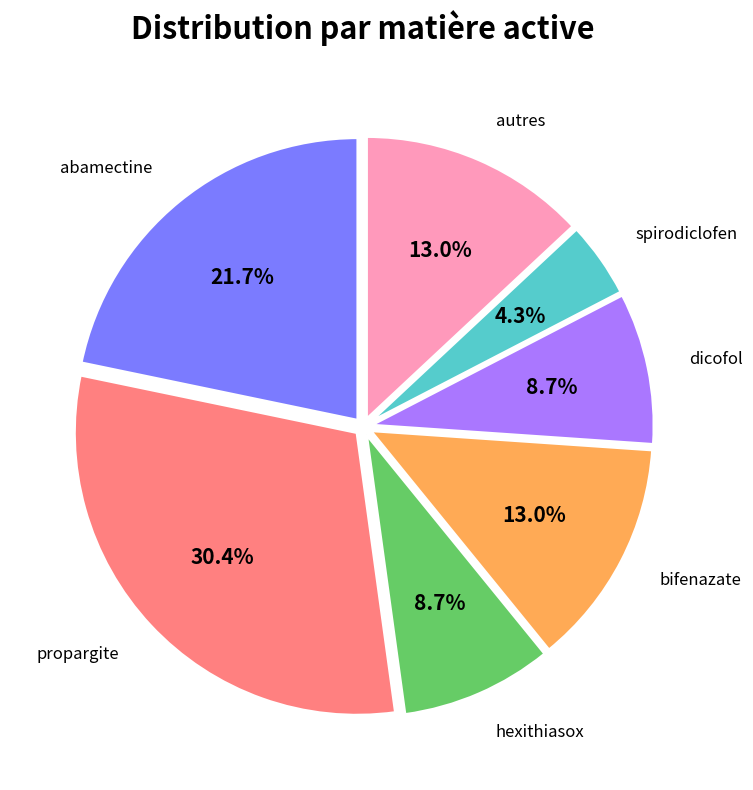

True or false: dicofol accounts for 9% of the total.

True